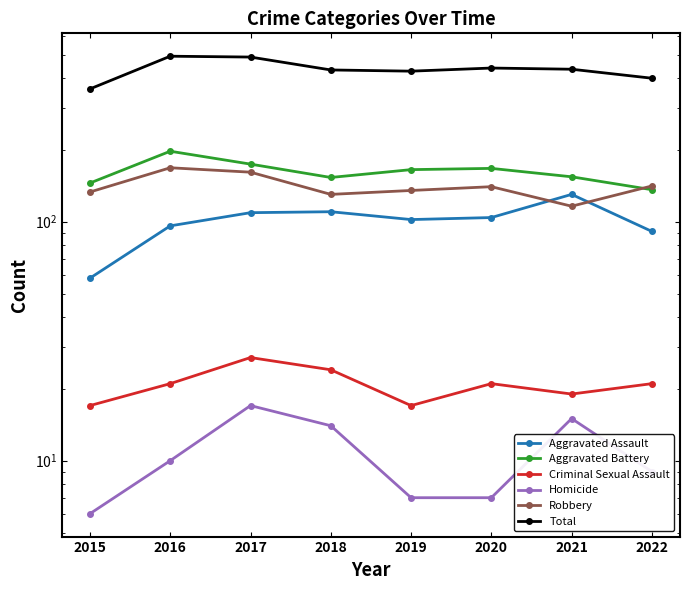

At which category does the chart reach its minimum across all series?

2015